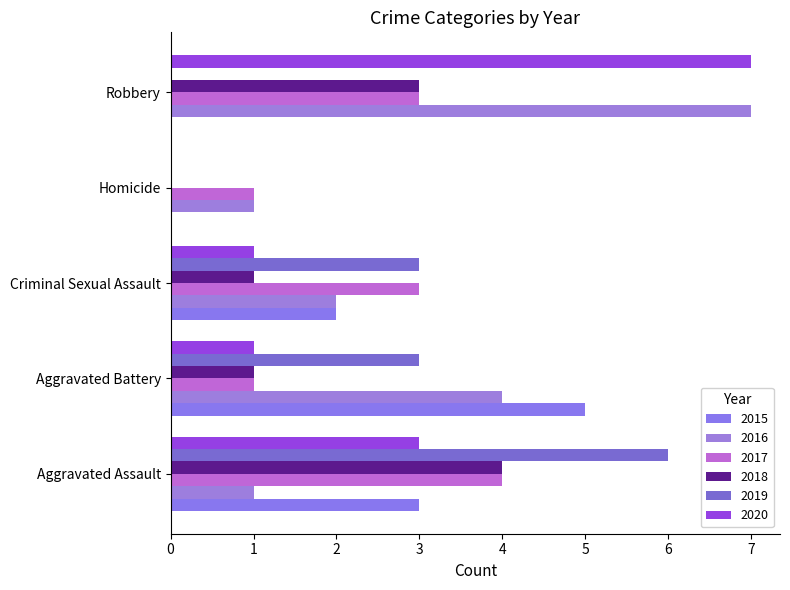

How many categories are shown in the chart?

5